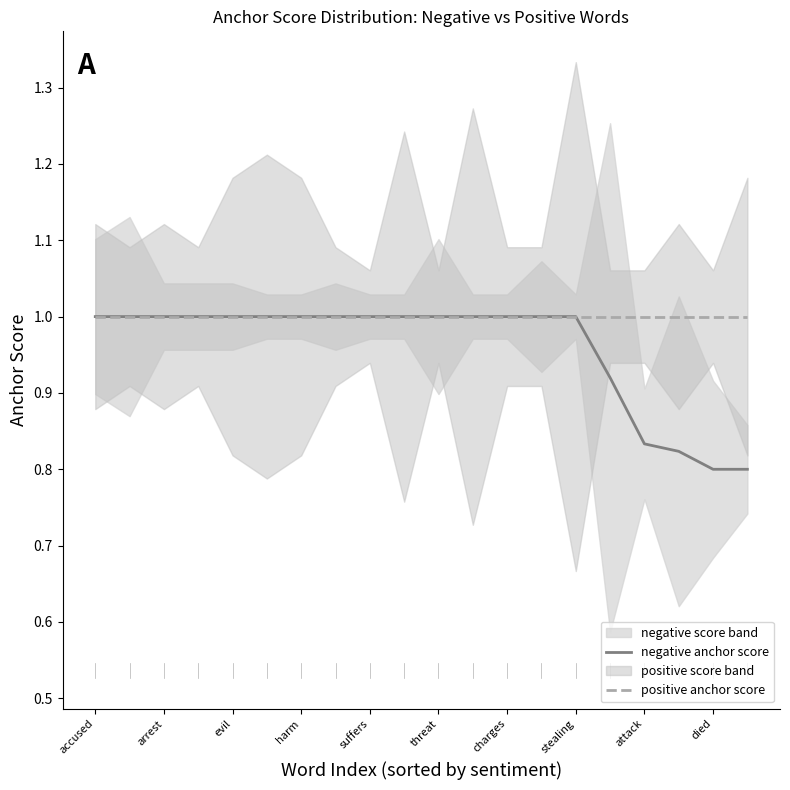

True or false: positive anchor score has a value of 0.2 at attack.

False